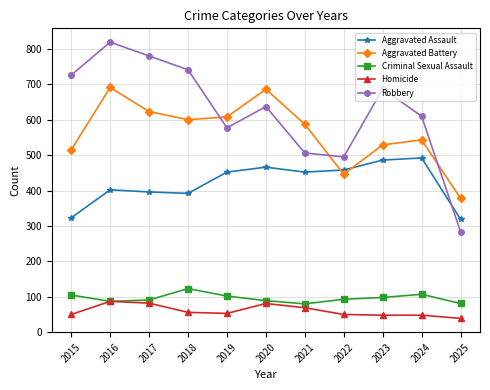

What is the sum of the Robbery values at 2025 and 2024?

894